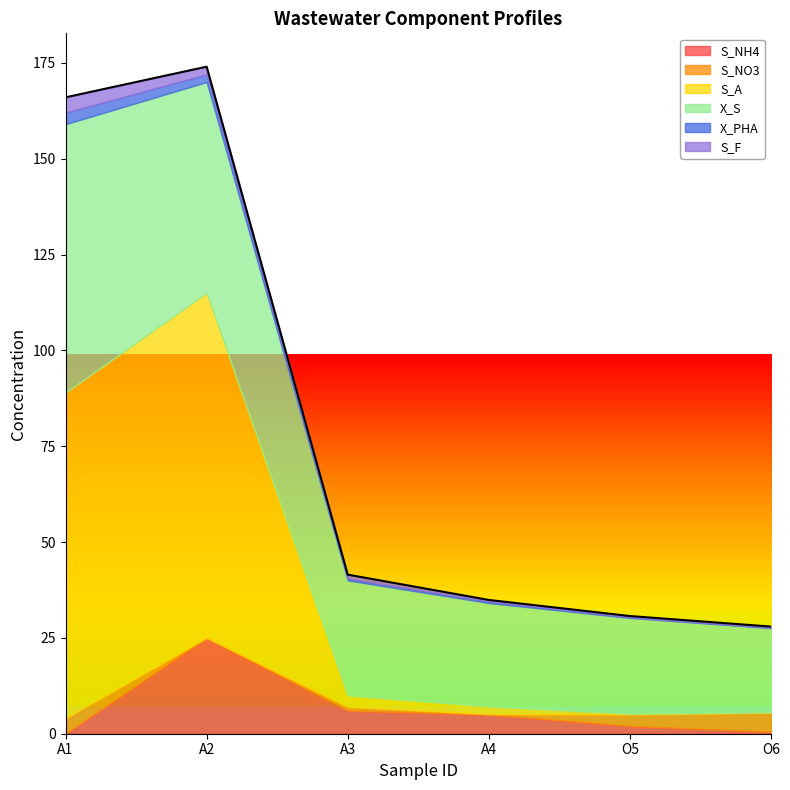

Reading right to left, transcribe all the data shown in this chart.

S_NH4: O6=0.5	O5=2.0	A4=5.0	A3=6.0	A2=25.0	A1=0.0
S_NO3: O6=5.0	O5=3.0	A4=0.1	A3=1.0	A2=0.0	A1=4.0
S_A: O6=0.1	O5=0.2	A4=2.0	A3=3.0	A2=90.0	A1=85.0
X_S: O6=22.0	O5=25.0	A4=27.0	A3=30.0	A2=55.0	A1=70.0
X_PHA: O6=0.1	O5=0.2	A4=0.4	A3=0.5	A2=2.0	A1=3.0
S_F: O6=0.3	O5=0.3	A4=0.4	A3=1.0	A2=2.0	A1=4.0